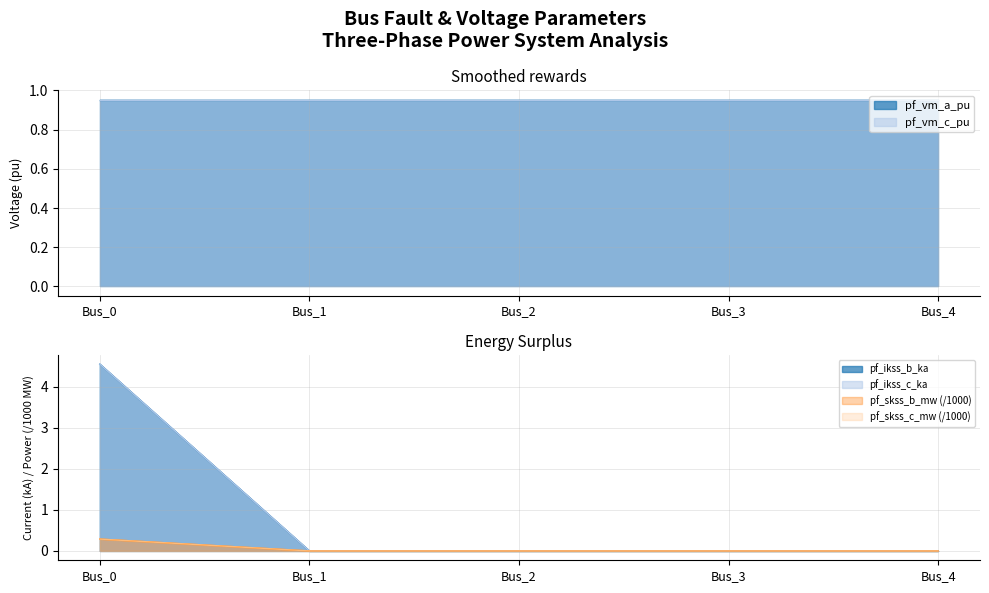

Rank the categories by pf_skss_c_mw value from lowest to highest.

Bus_1, Bus_2, Bus_3, Bus_4, Bus_0